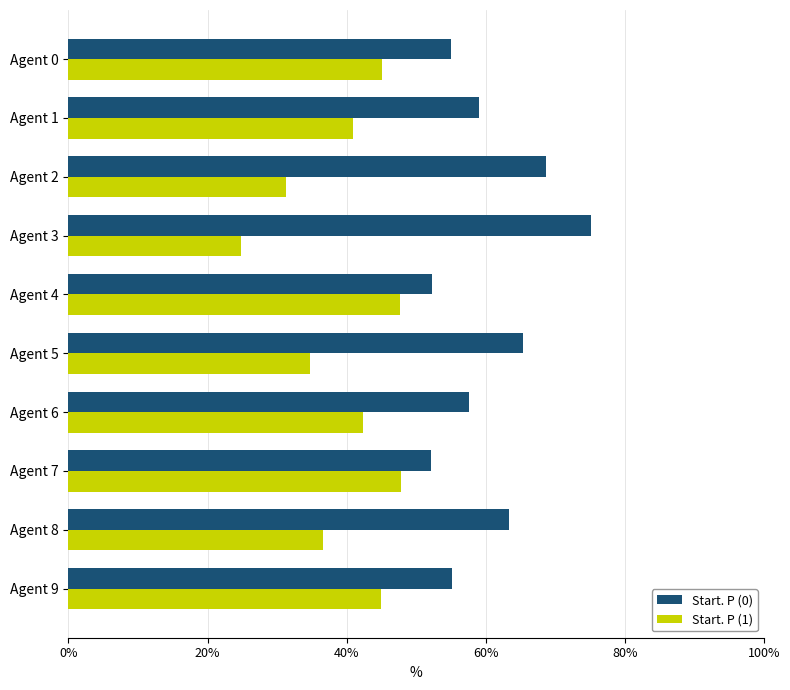

Reading left to right, what are all the values shown in this chart?

Start. P (0): 0.5	0.6	0.7	0.8	0.5	0.7	0.6	0.5	0.6	0.6
Start. P (1): 0.5	0.4	0.3	0.2	0.5	0.3	0.4	0.5	0.4	0.4